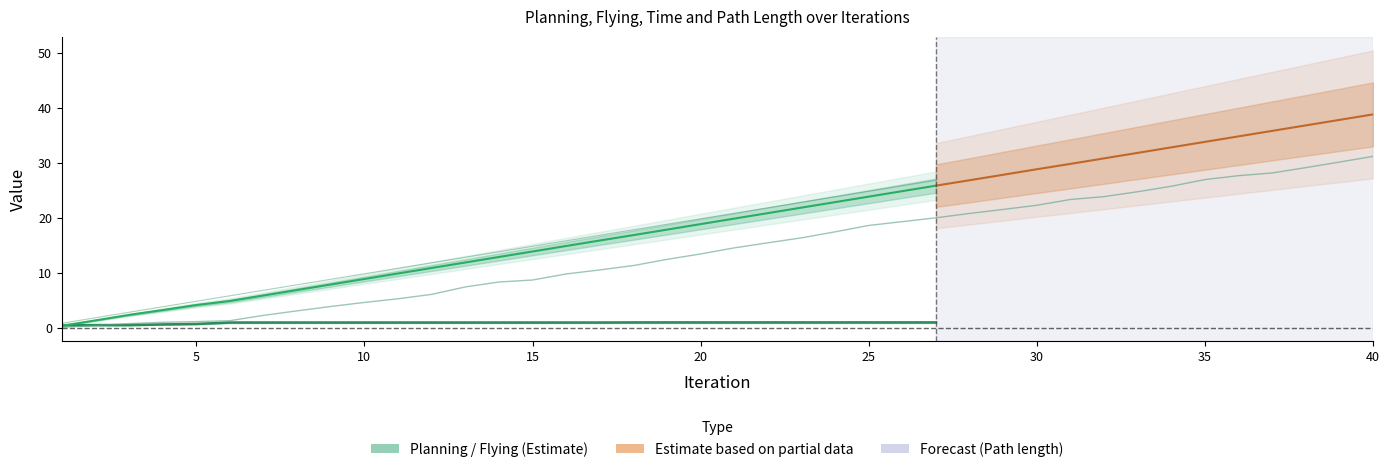

How many data points does each series have?

40